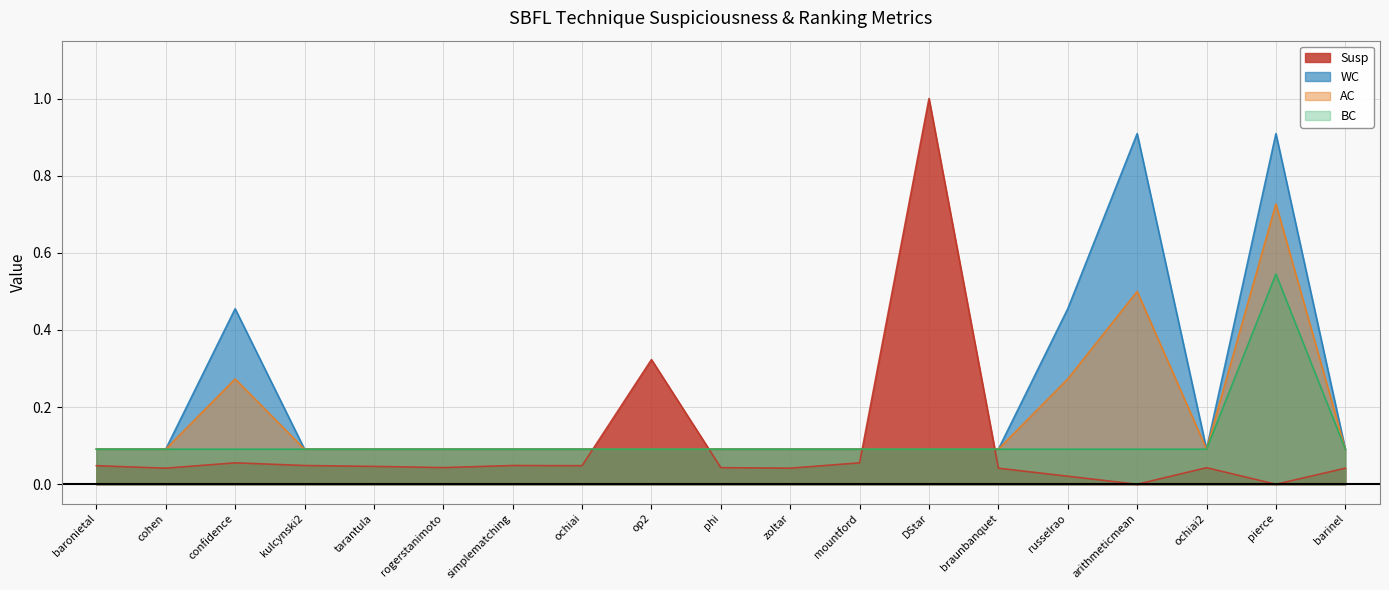

Rank the series at phi from lowest to highest value.

Susp, AC, WC, BC